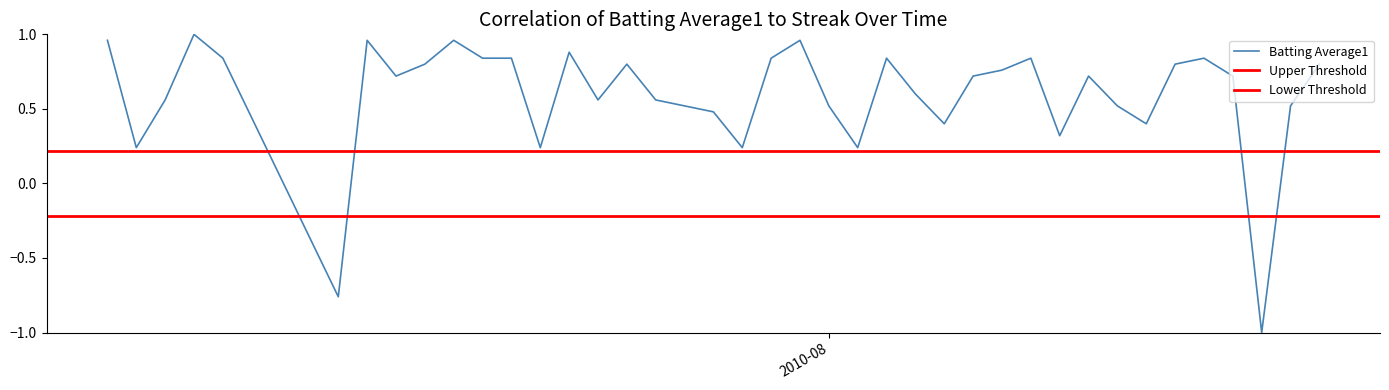

What is the lowest value of the Batting Average1 series?

-1.0